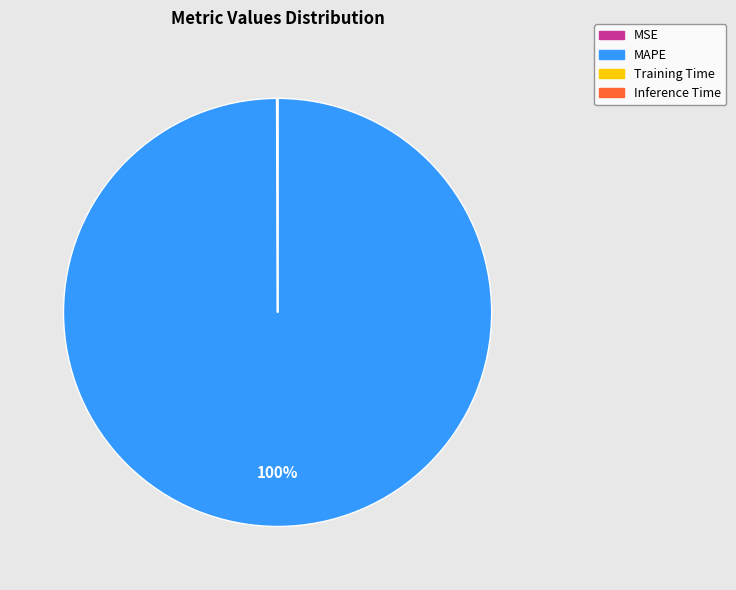

The MAPE slice represents 95% of the pie. True or false?

False